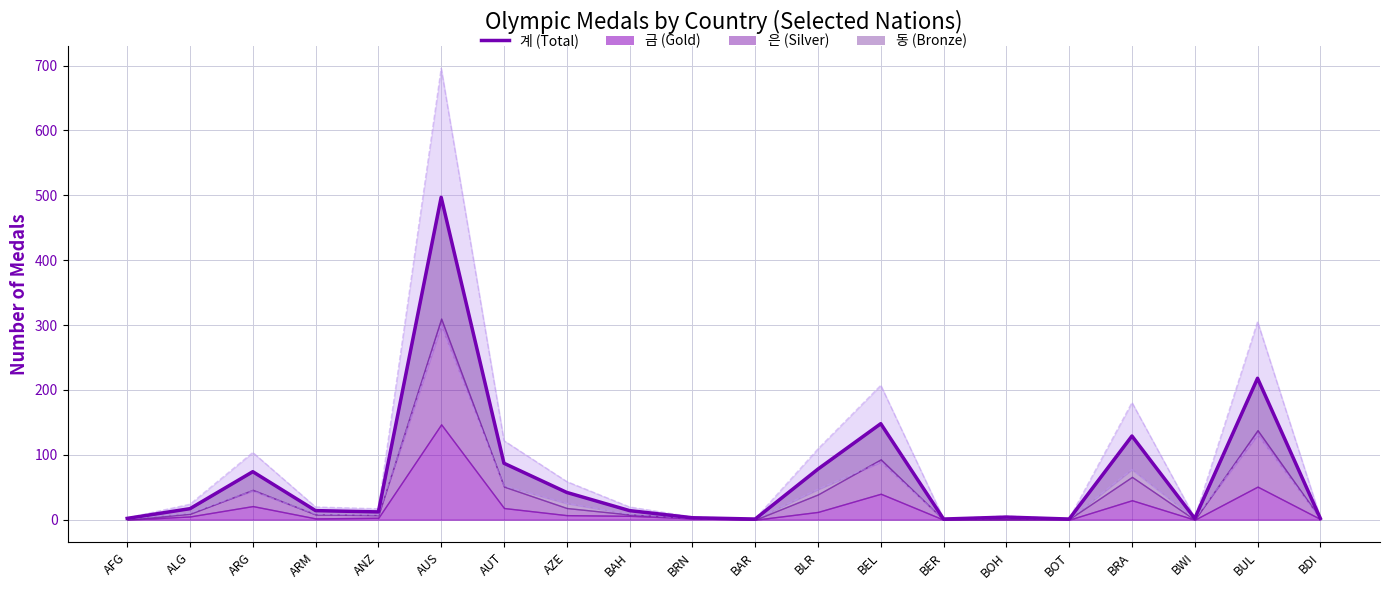

Approximately how many times larger is the value at BLR compared to BUL?

0.4